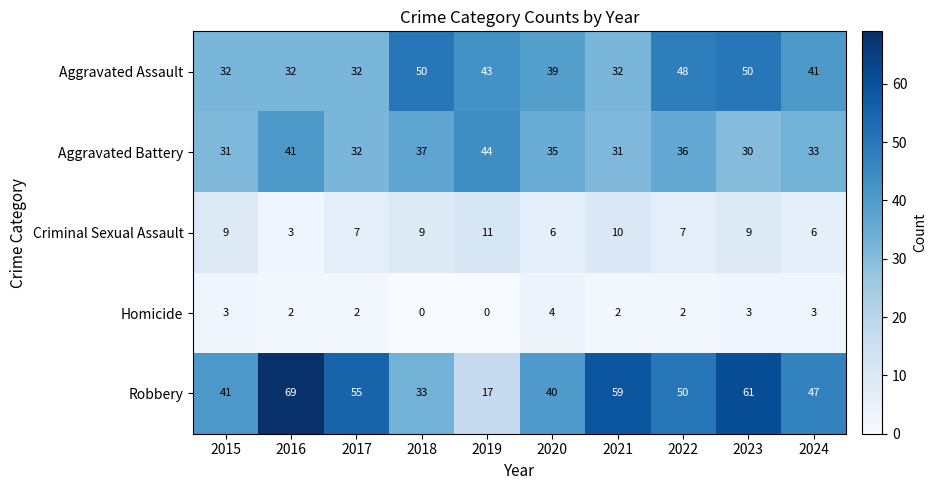

At how many categories does at least one series exceed 15?

10